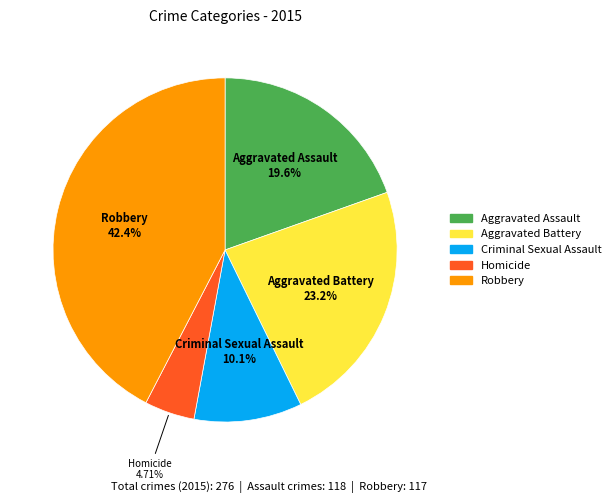

Which slice is the largest?

Robbery